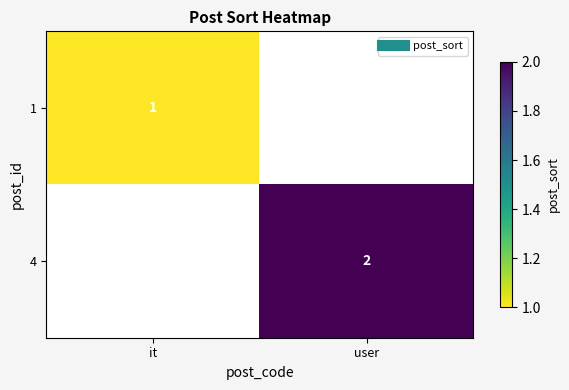

The 4 series shows 1 at user. True or false?

False